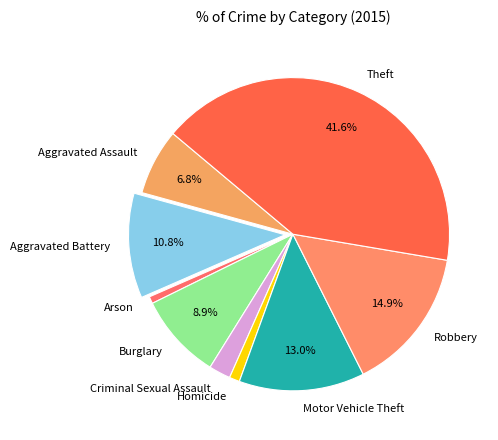

To the nearest percent, what is the combined percentage of Theft and Arson?

42%